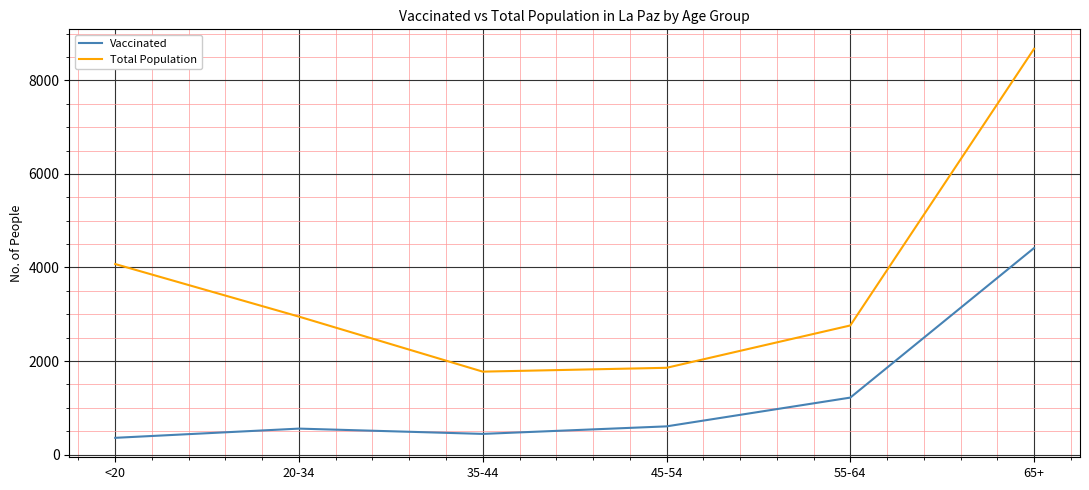

What is the spread (max minus min) of values at 65+?

4259